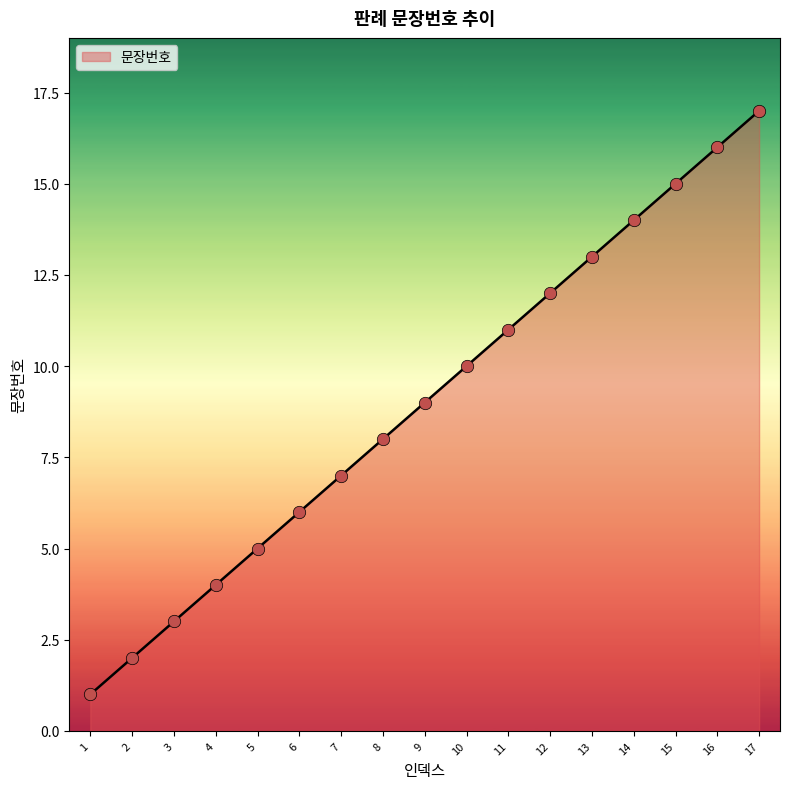

Which has a higher value, 2 or 4?

4